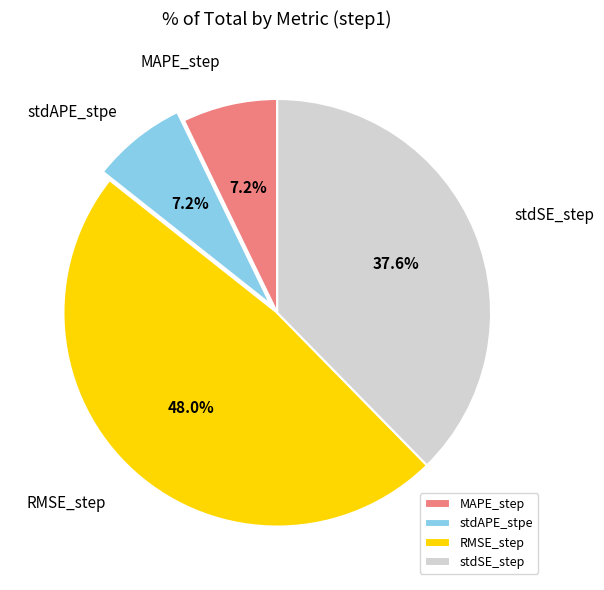

Between RMSE_step and stdSE_step, which is larger?

RMSE_step